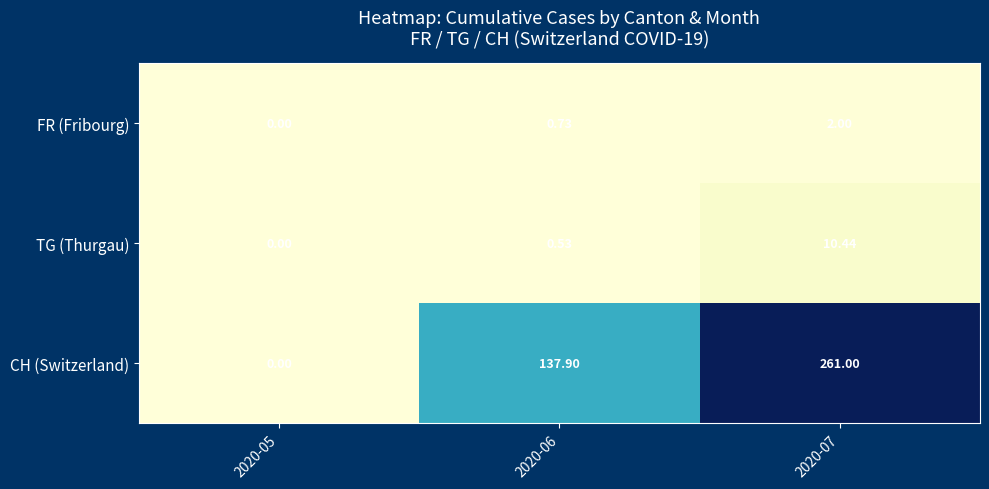

Is the value of CH (Switzerland) at 2020-05 greater than the value of TG (Thurgau) at 2020-06?

No